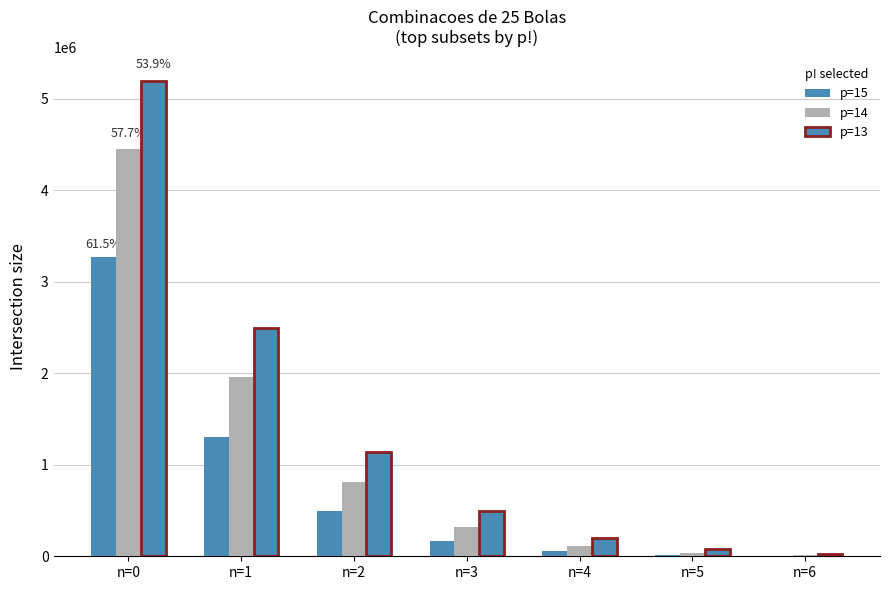

How many series are shown in this chart?

3